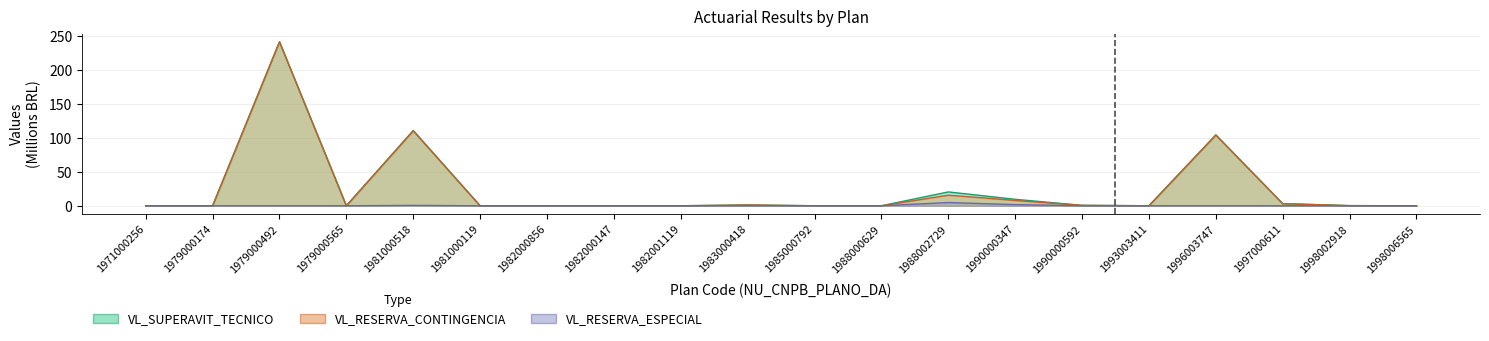

True or false: VL_RESERVA_ESPECIAL and VL_RESERVA_CONTINGENCIA cross at least once.

False